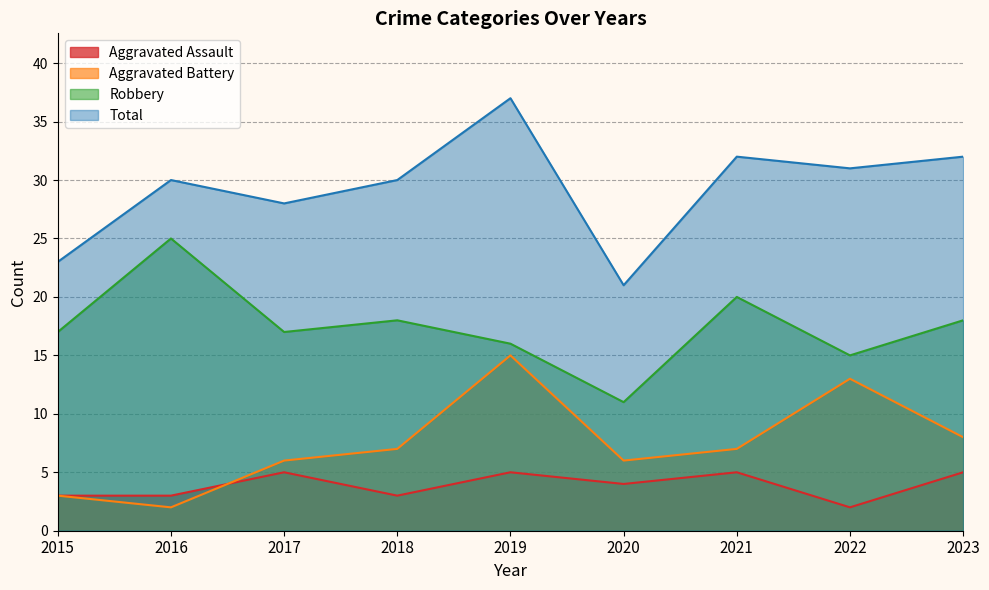

What is the value of the Aggravated Battery point at the 2nd from the left?

2